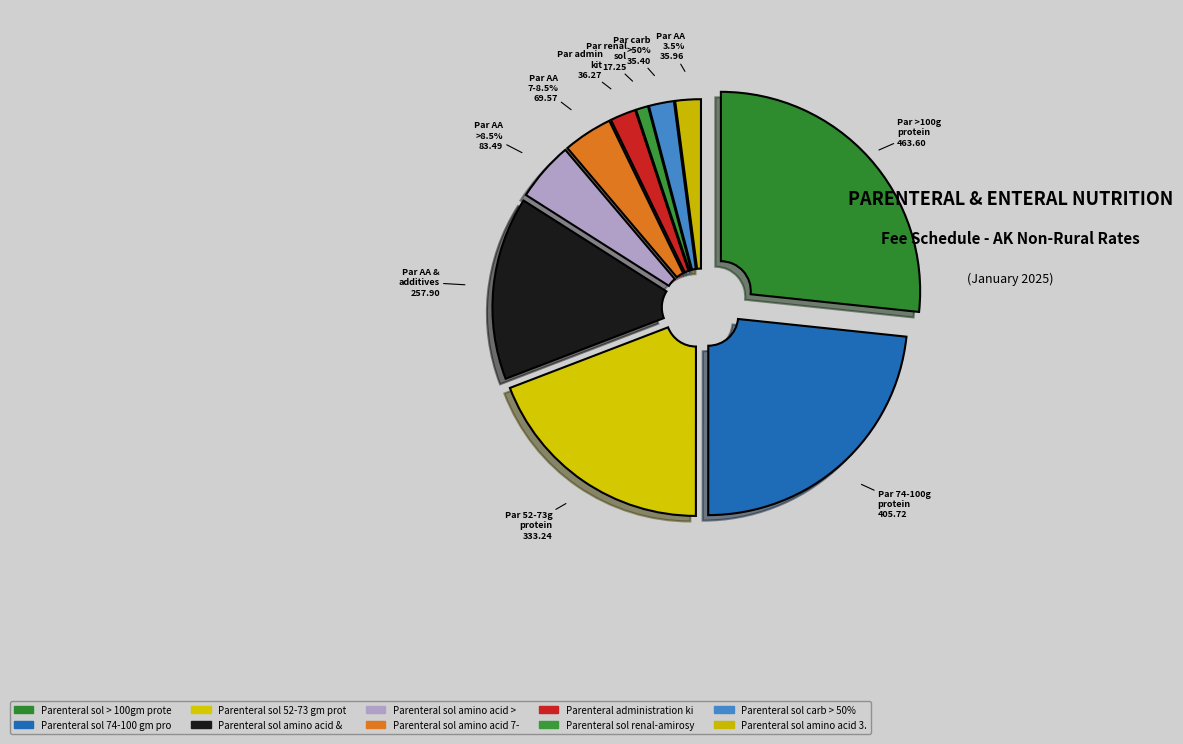

What is the change in value from Parenteral administration ki to Parenteral sol amino acid 3.?

-0.3